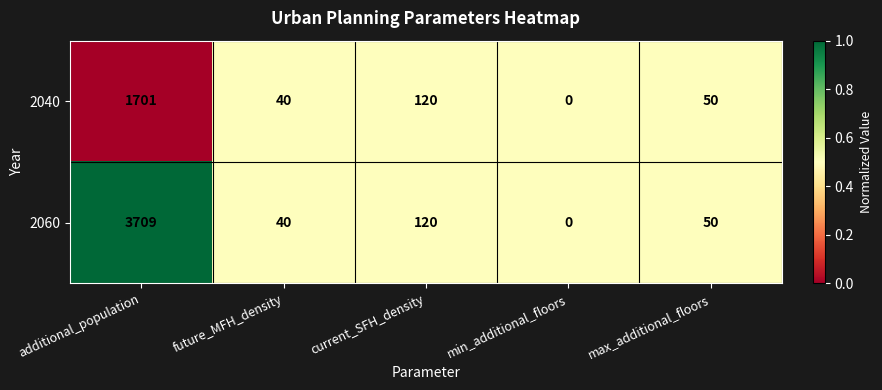

List the labels in order of 2040 value, smallest first.

min_additional_floors, future_MFH_density, max_additional_floors, current_SFH_density, additional_population